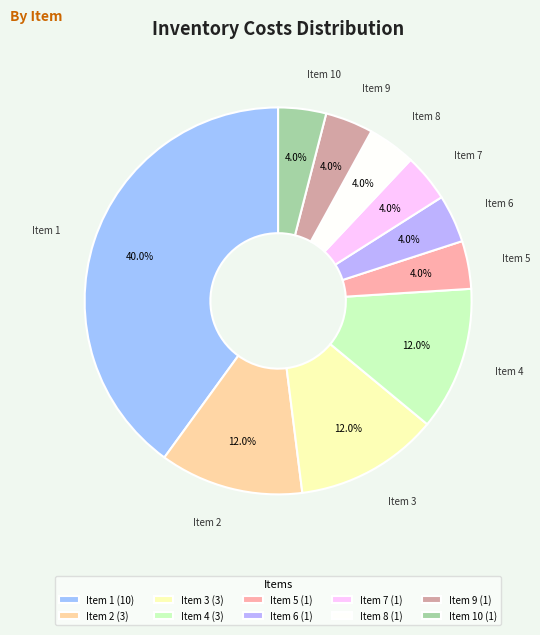

Count the number of slices in the pie.

10